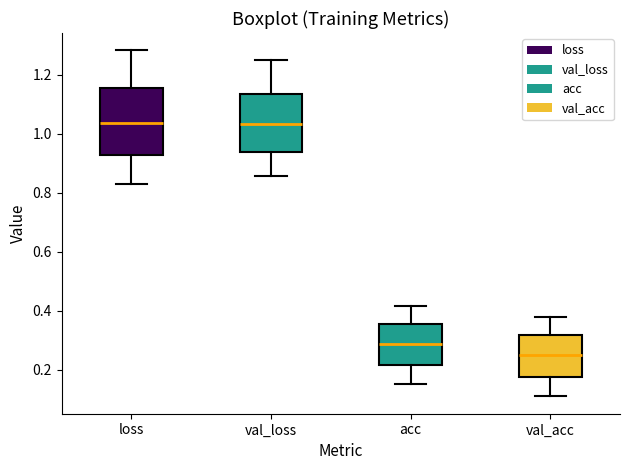

Comparing the boxes themselves (not the whiskers), which one is the tallest?

loss